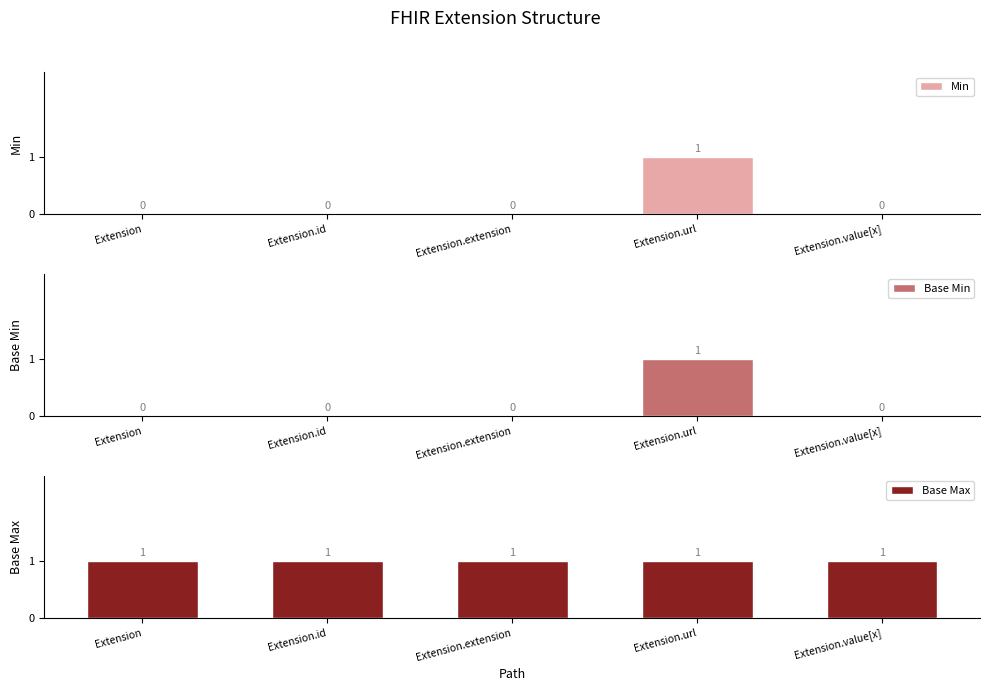

What is the sum of the Base Max values at Extension and Extension.value[x]?

2